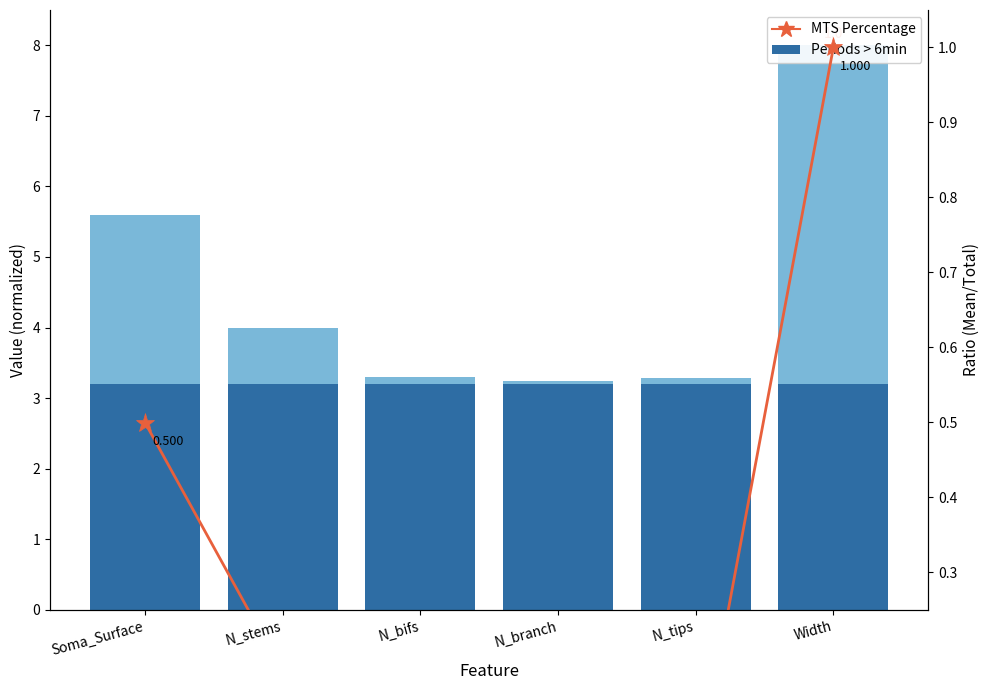

Is the value of MTS Percentage at N_stems greater than the value of Periods > 6min at Soma_Surface?

No